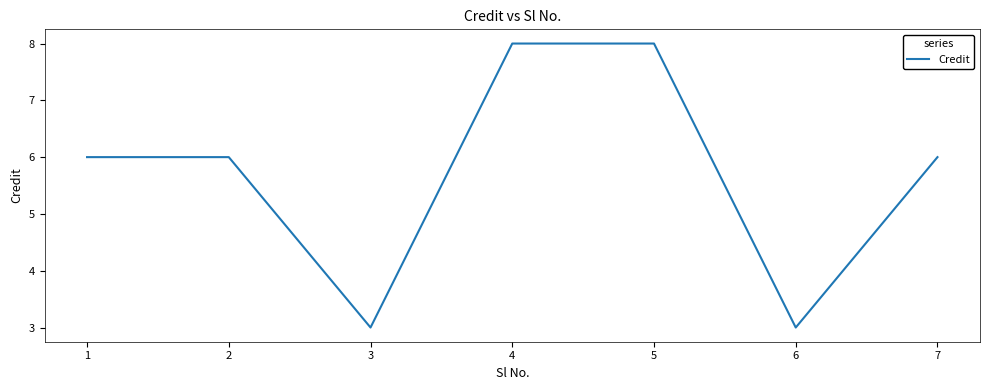

The value at 2 is 9. True or false?

False